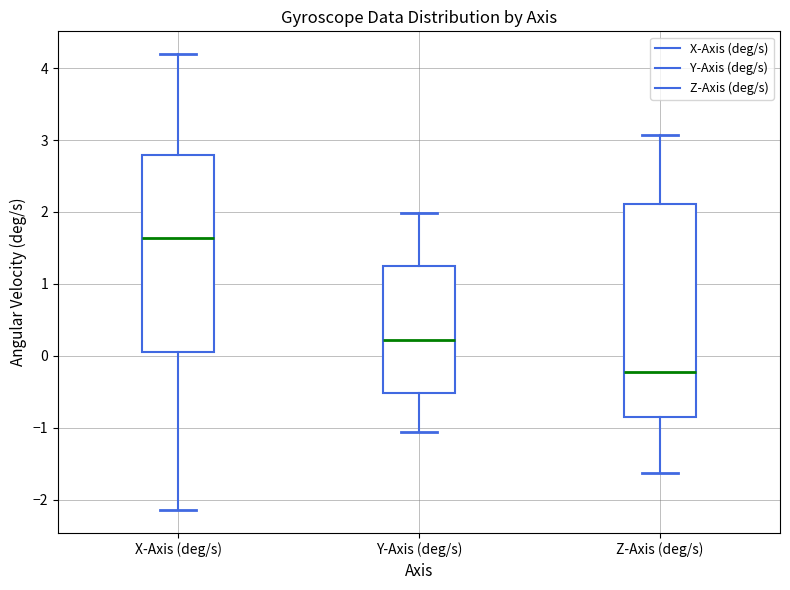

Where is the lower edge of the box for X-Axis (deg/s) on the y-axis? The values are not printed on the chart, so give them approximately, as read against the axis.

0.0